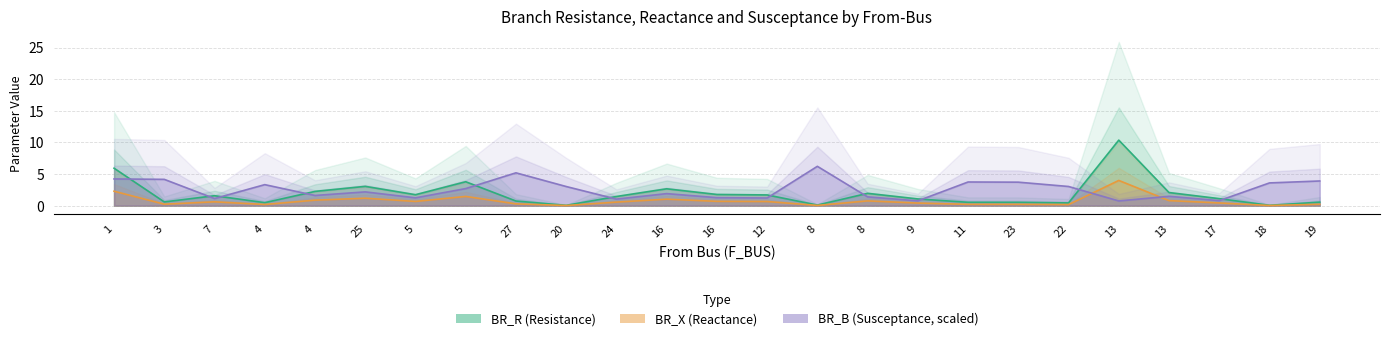

True or false: BR_X (Reactance) and BR_R (Resistance) cross at least once.

False